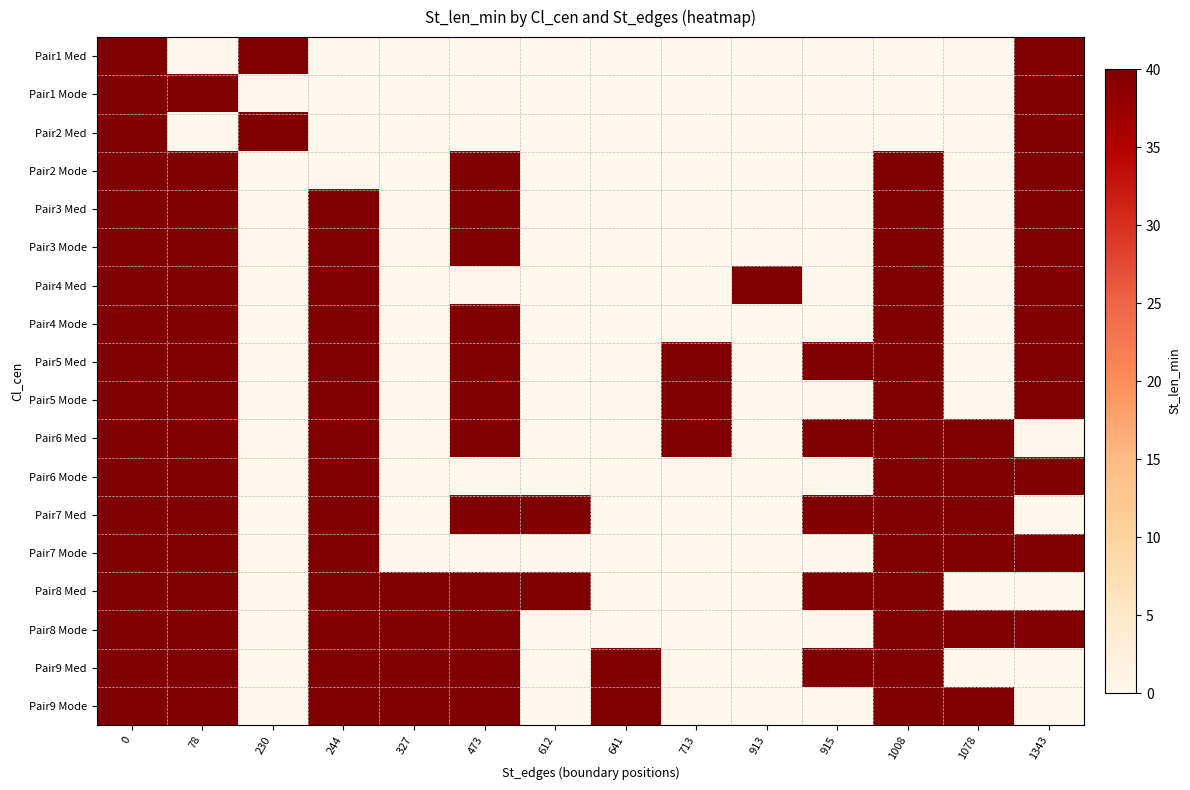

Rank the series by their maximum value, from highest to lowest.

Pair1 Med, Pair1 Mode, Pair2 Med, Pair2 Mode, Pair3 Med, Pair3 Mode, Pair4 Med, Pair4 Mode, Pair5 Med, Pair5 Mode, Pair6 Med, Pair6 Mode, Pair7 Med, Pair7 Mode, Pair8 Med, Pair8 Mode, Pair9 Med, Pair9 Mode